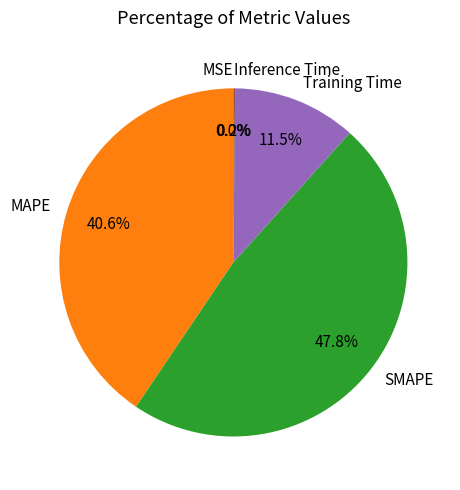

Which slice is the largest?

SMAPE